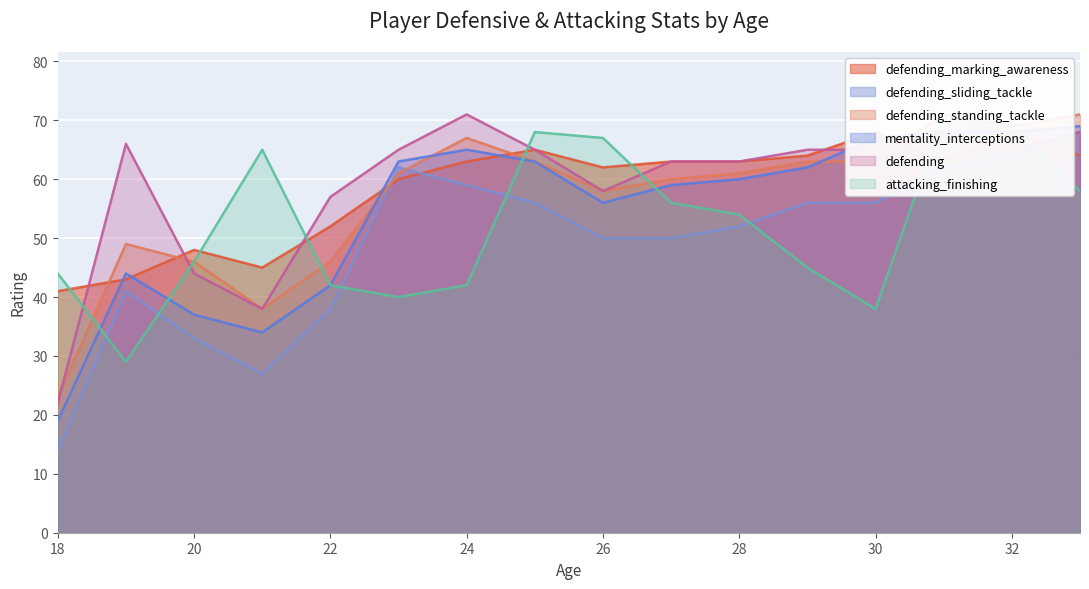

The defending series shows 81 at 22. True or false?

False